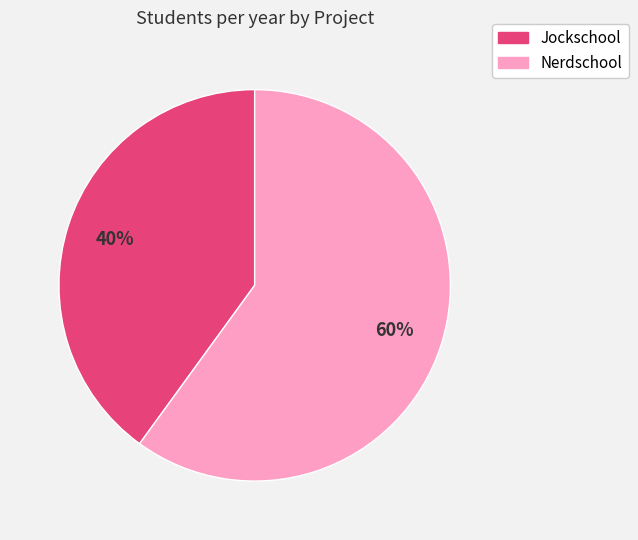

True or false: Nerdschool accounts for 60% of the total.

True